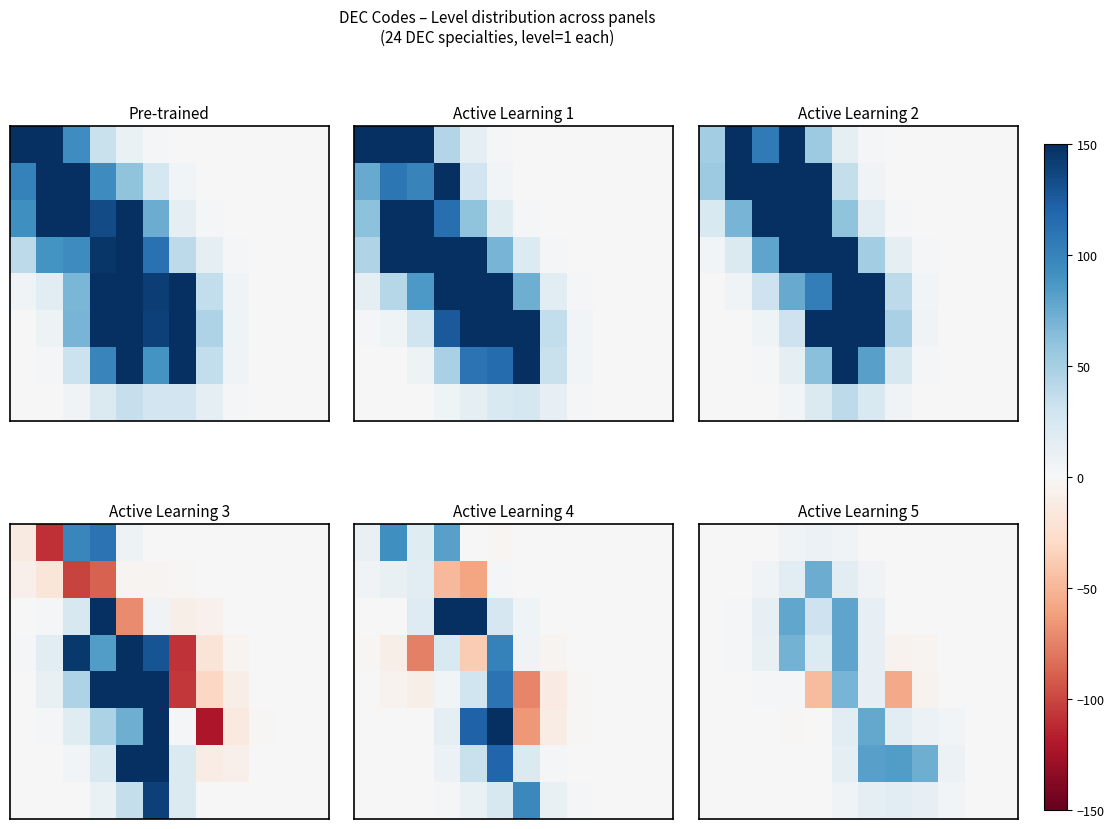

At how many categories does at least one series exceed 18?

6